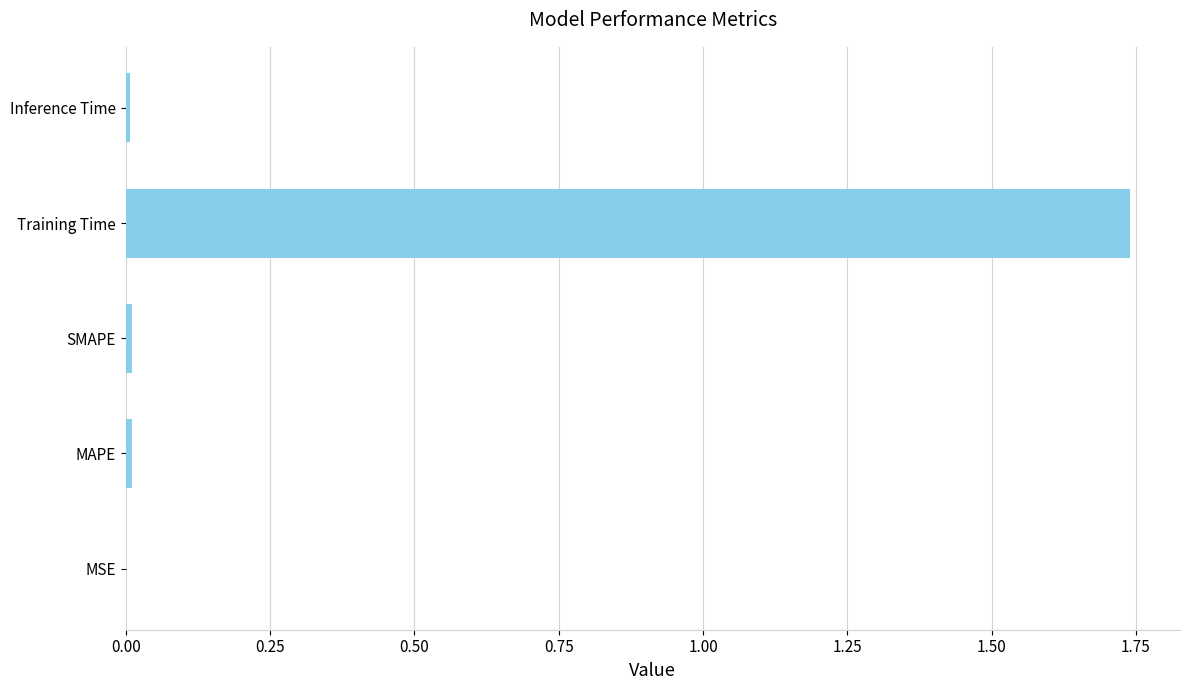

The value at SMAPE is 0.0. True or false?

True